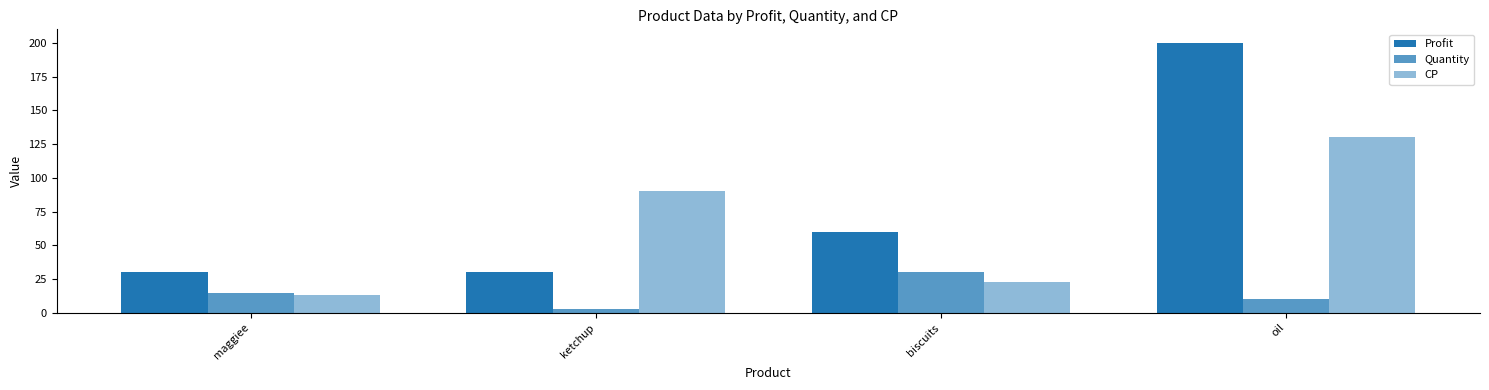

What is the difference between the maximum and minimum values in the Profit series?

170